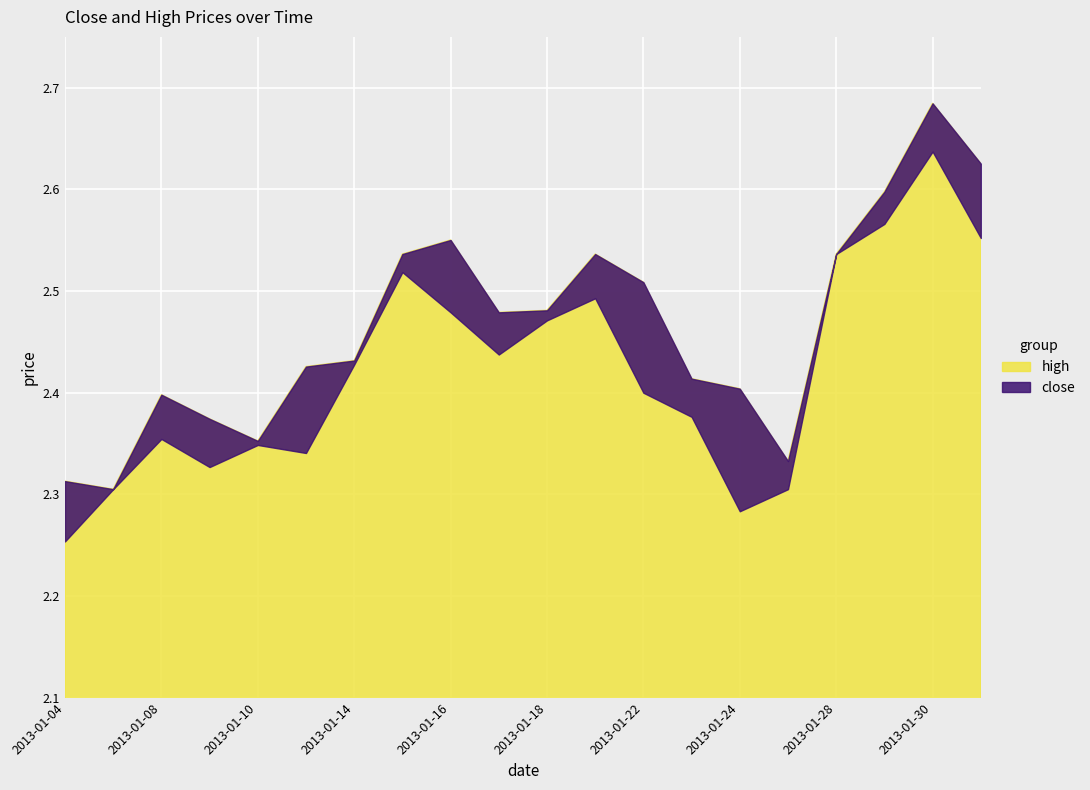

At how many categories does at least one series exceed 2?

20